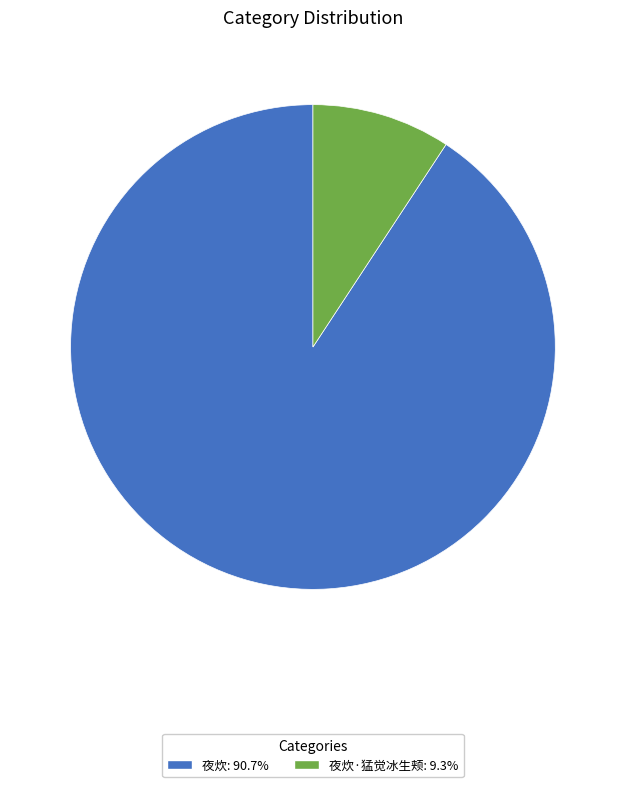

Does any single category account for the majority?

Yes